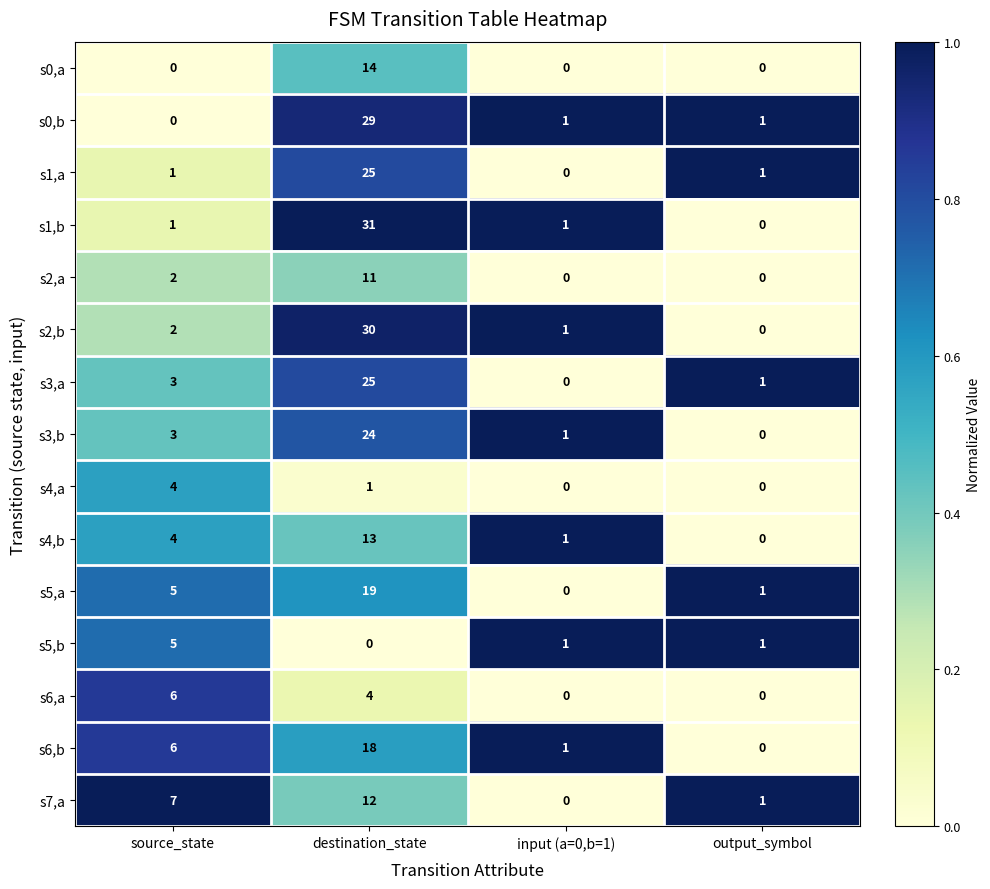

Read the s4,a value at source_state.

4